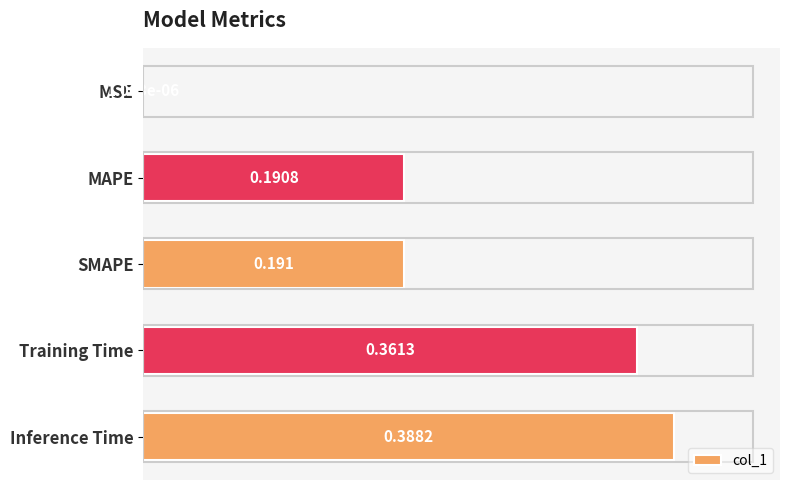

Which has a higher value, Inference Time or SMAPE?

Inference Time